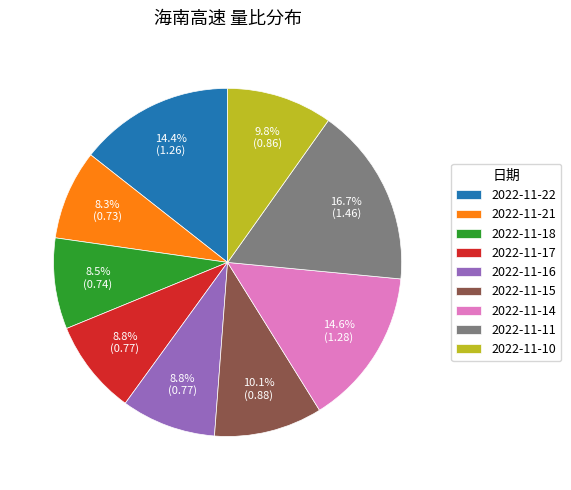

Which slice is the largest?

2022-11-11